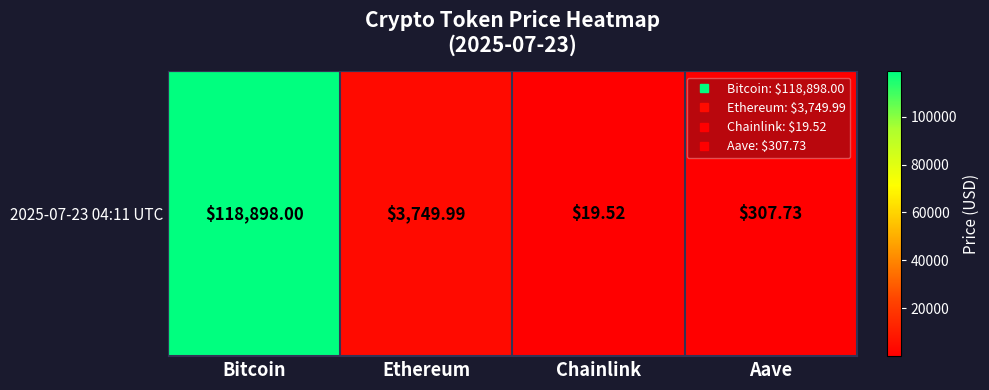

How many values exceed 3749?

2